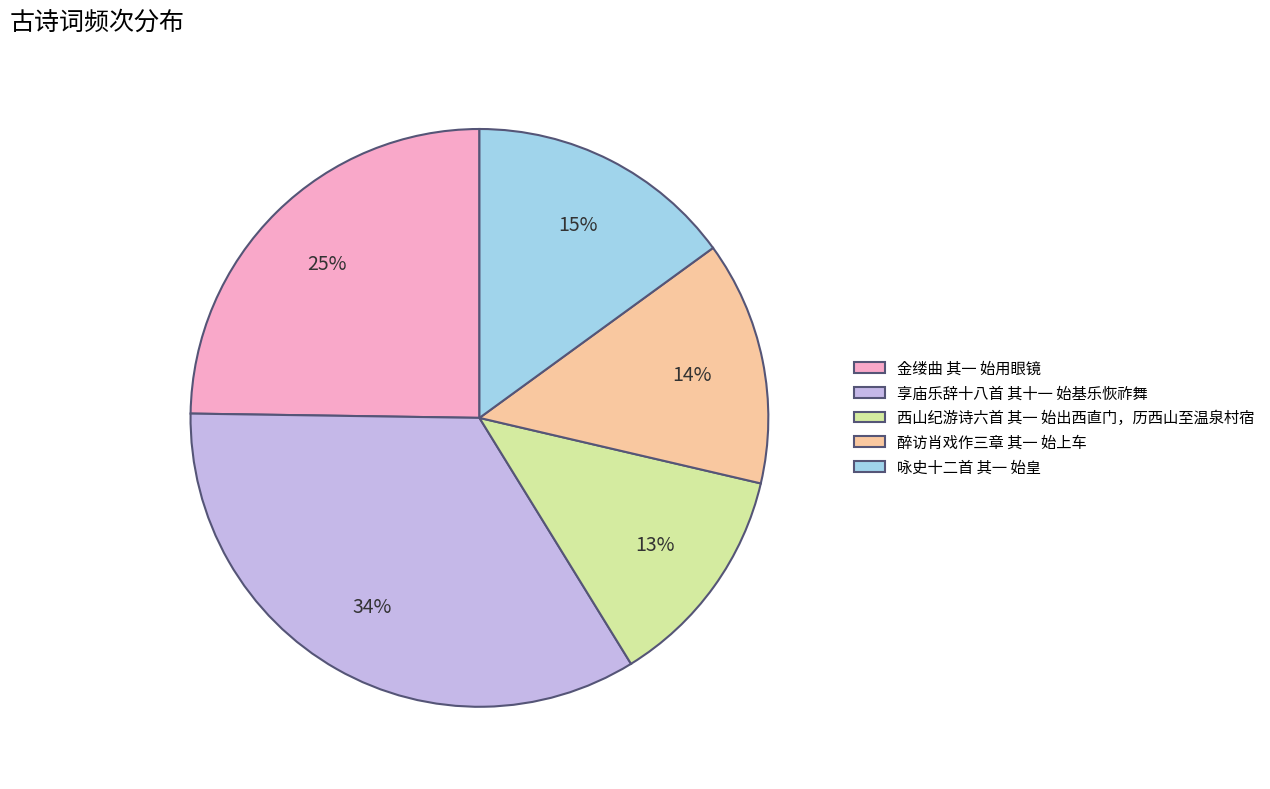

To the nearest percent, what is the average slice percentage?

20%